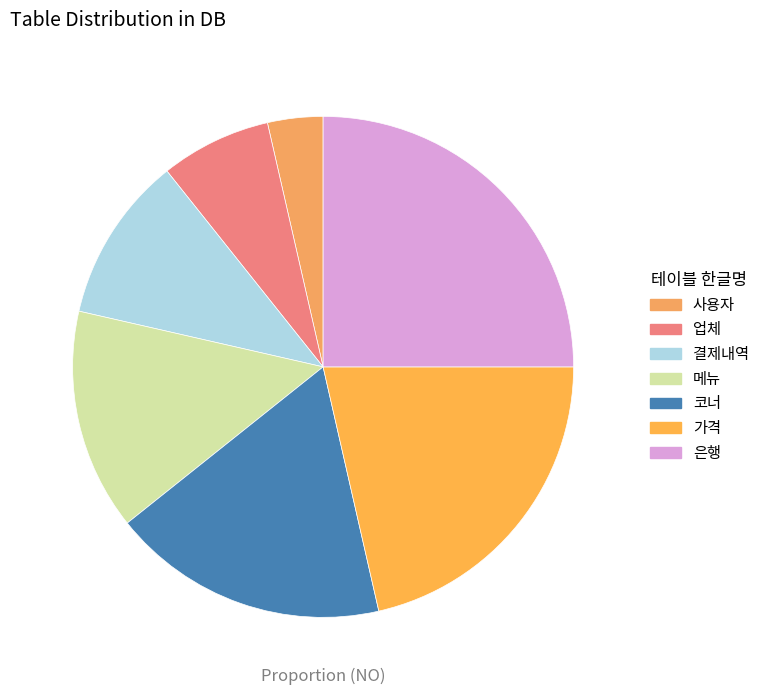

What percentage is the 은행 slice, to the nearest percent?

25%